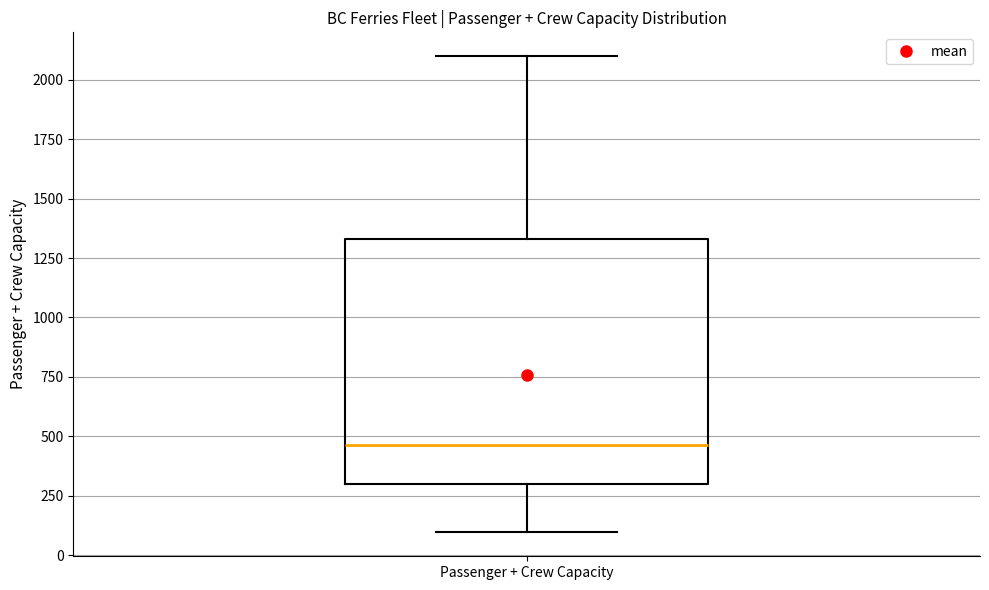

Where is the lower edge of the box for Passenger + Crew Capacity on the y-axis? The values are not printed on the chart, so give them approximately, as read against the axis.

300